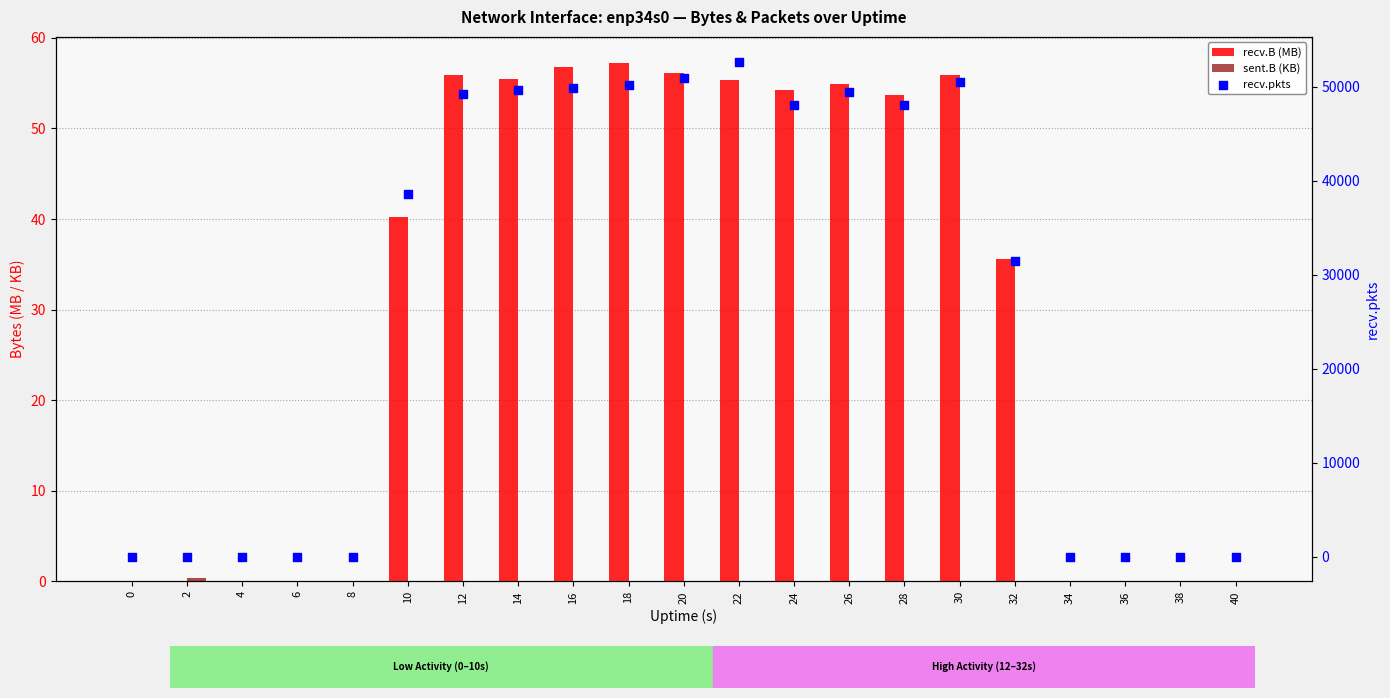

Is the value of recv.pkts at 38 greater than the value of recv.B (MB) at 4?

No